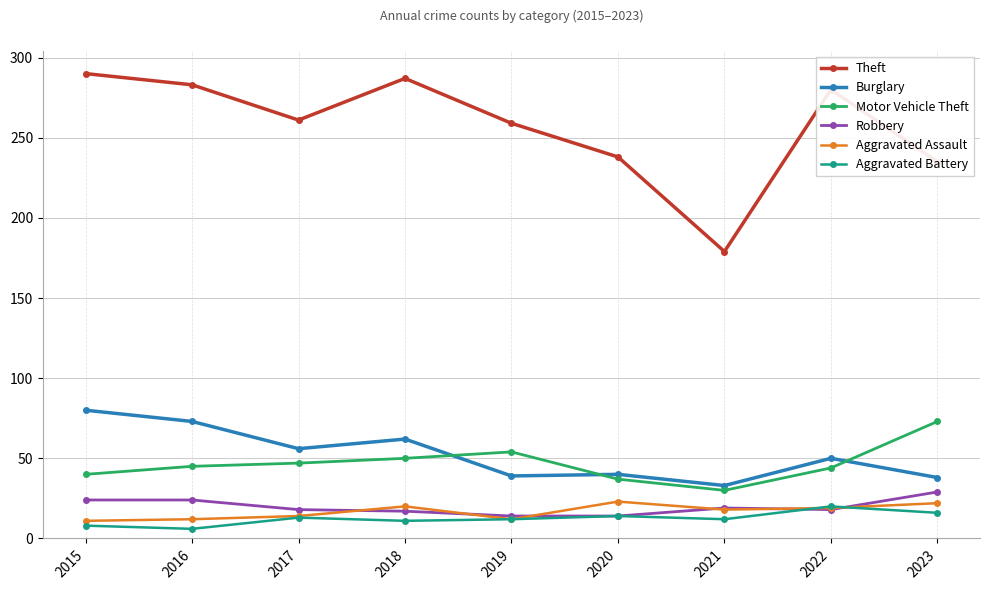

What is the value of the Burglary point at the 1st from the left?

80